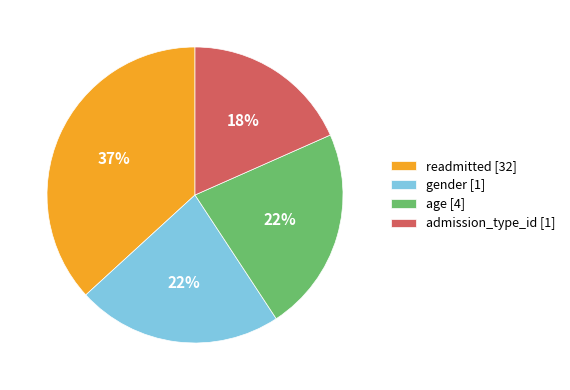

True or false: gender accounts for 11% of the total.

False